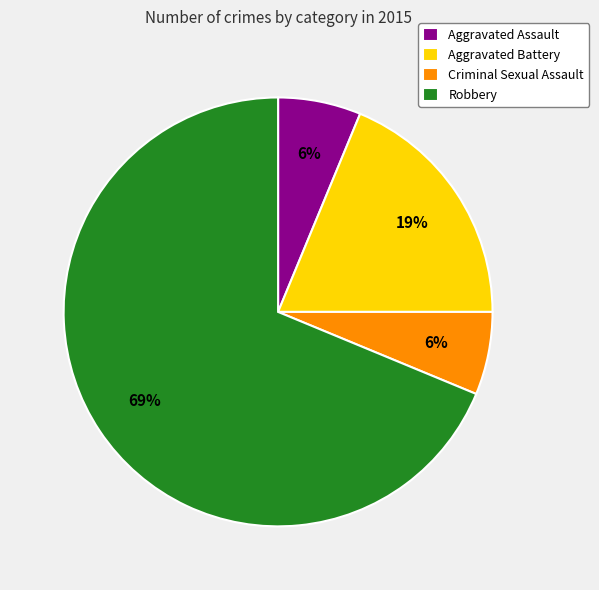

How many slices are in this pie chart?

4